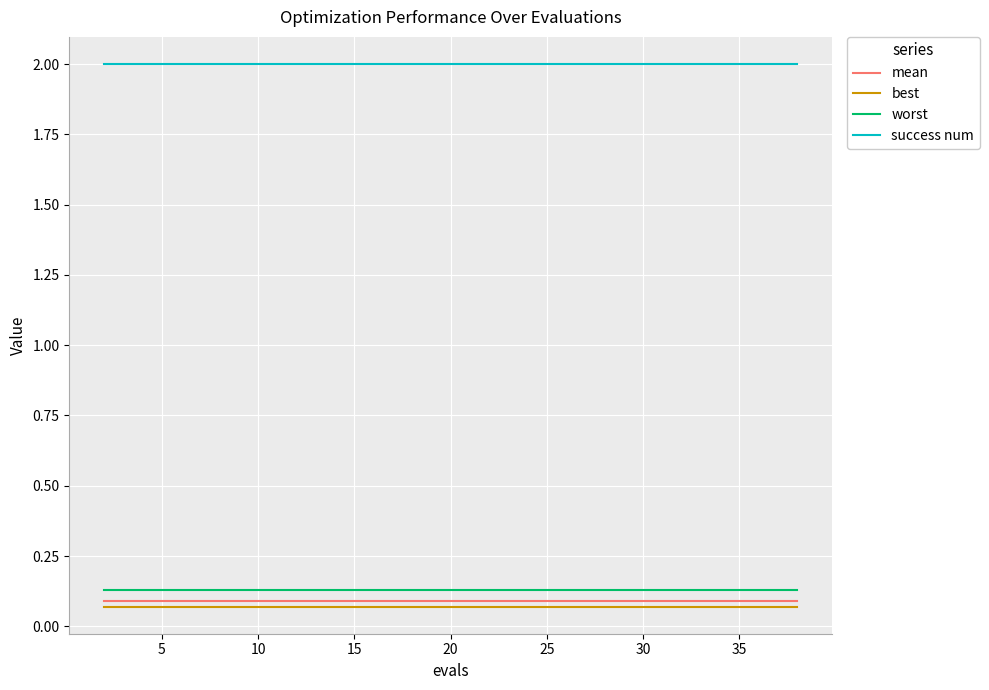

What is the highest value of the success num series?

2.0